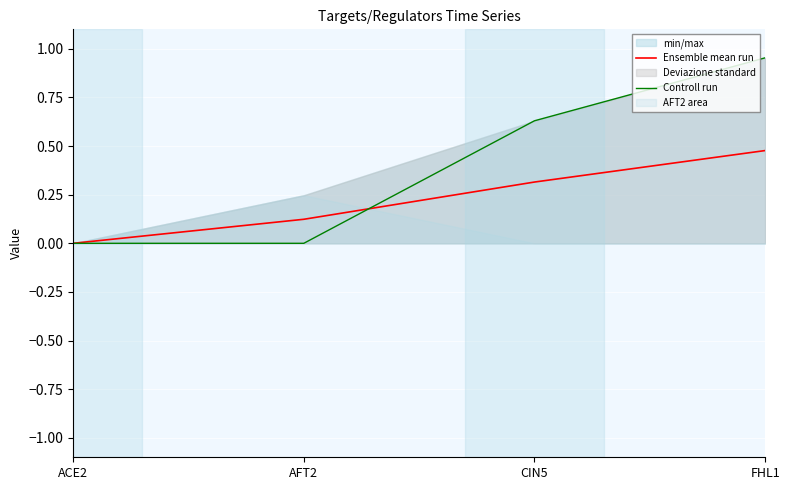

What is the spread (max minus min) of values at AFT2?

0.1